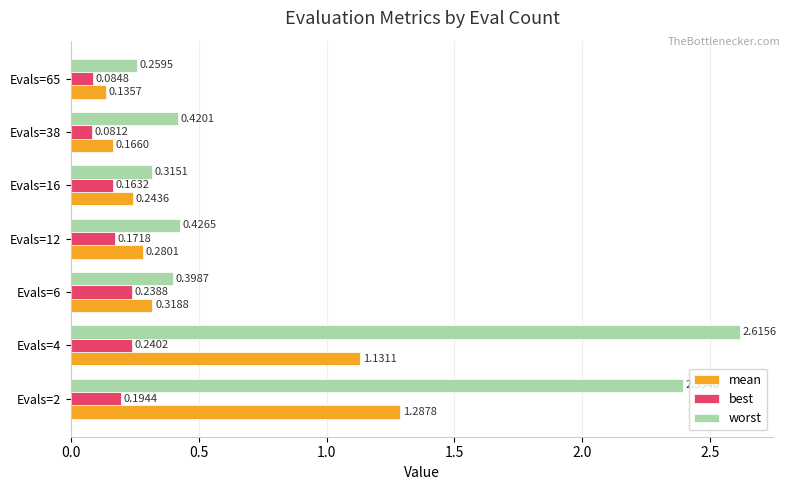

What is the difference between the worst values at Evals=6 and Evals=2?

2.0